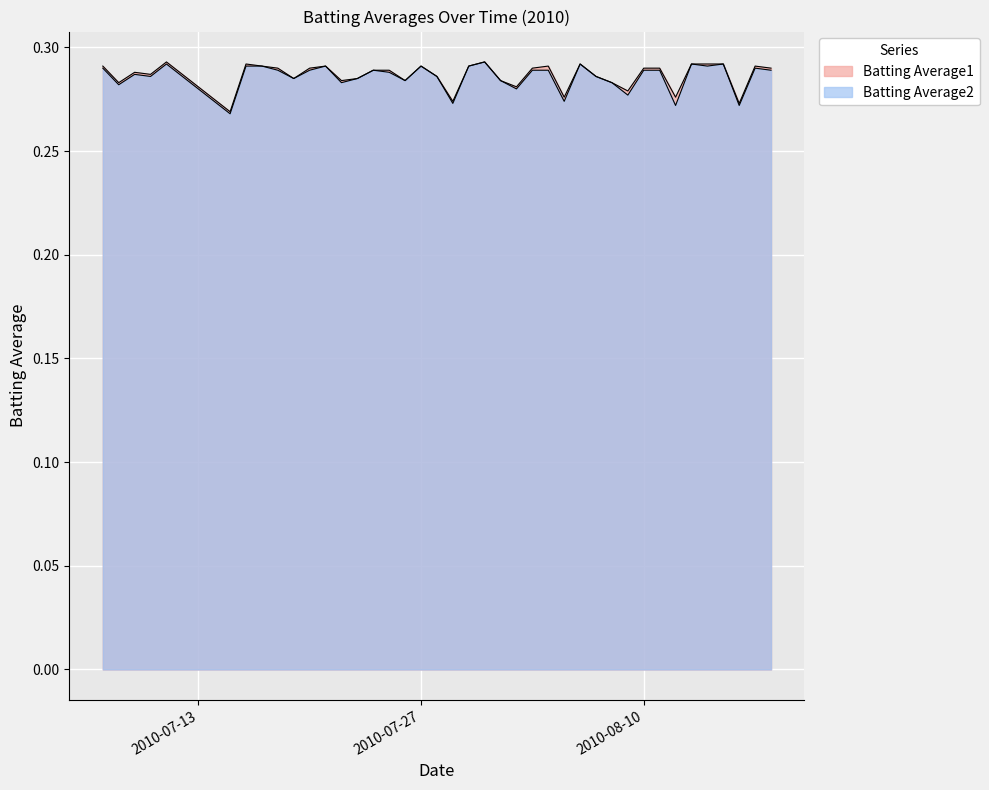

Reading left to right, transcribe all the data shown in this chart.

Batting Average1: 0.3	0.3	0.3	0.3	0.3	0.3	0.3	0.3	0.3	0.3	0.3	0.3	0.3	0.3	0.3	0.3	0.3	0.3	0.3	0.3	0.3	0.3	0.3	0.3	0.3	0.3	0.3	0.3	0.3	0.3	0.3	0.3	0.3	0.3	0.3	0.3	0.3	0.3	0.3	0.3
Batting Average2: 0.3	0.3	0.3	0.3	0.3	0.3	0.3	0.3	0.3	0.3	0.3	0.3	0.3	0.3	0.3	0.3	0.3	0.3	0.3	0.3	0.3	0.3	0.3	0.3	0.3	0.3	0.3	0.3	0.3	0.3	0.3	0.3	0.3	0.3	0.3	0.3	0.3	0.3	0.3	0.3